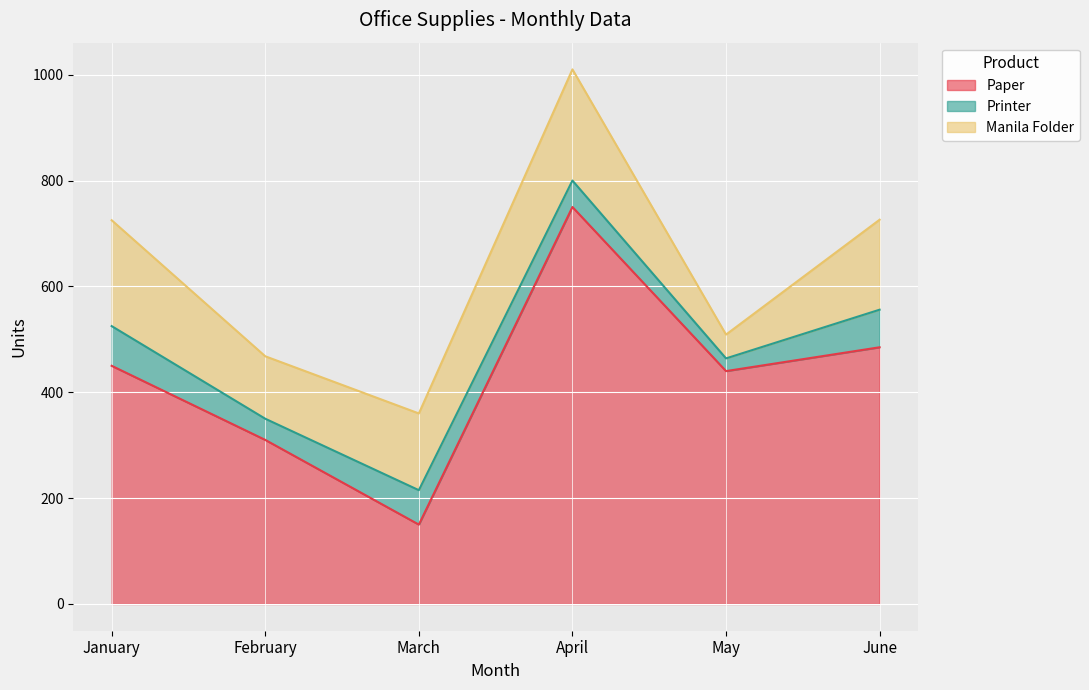

Rank the series by their average value, from highest to lowest.

Paper, Manila Folder, Printer